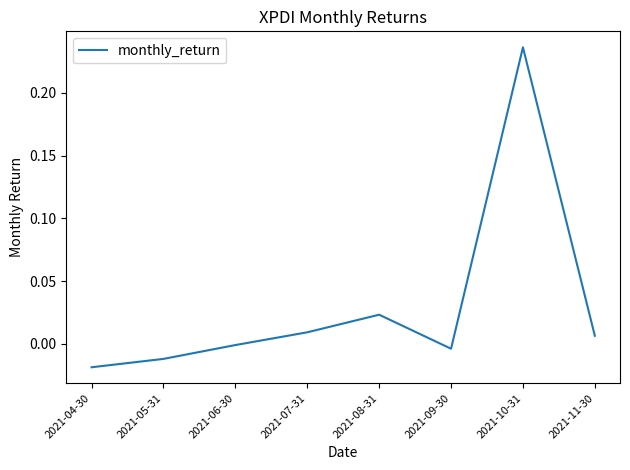

Which category has the highest value across all series?

2021-10-31